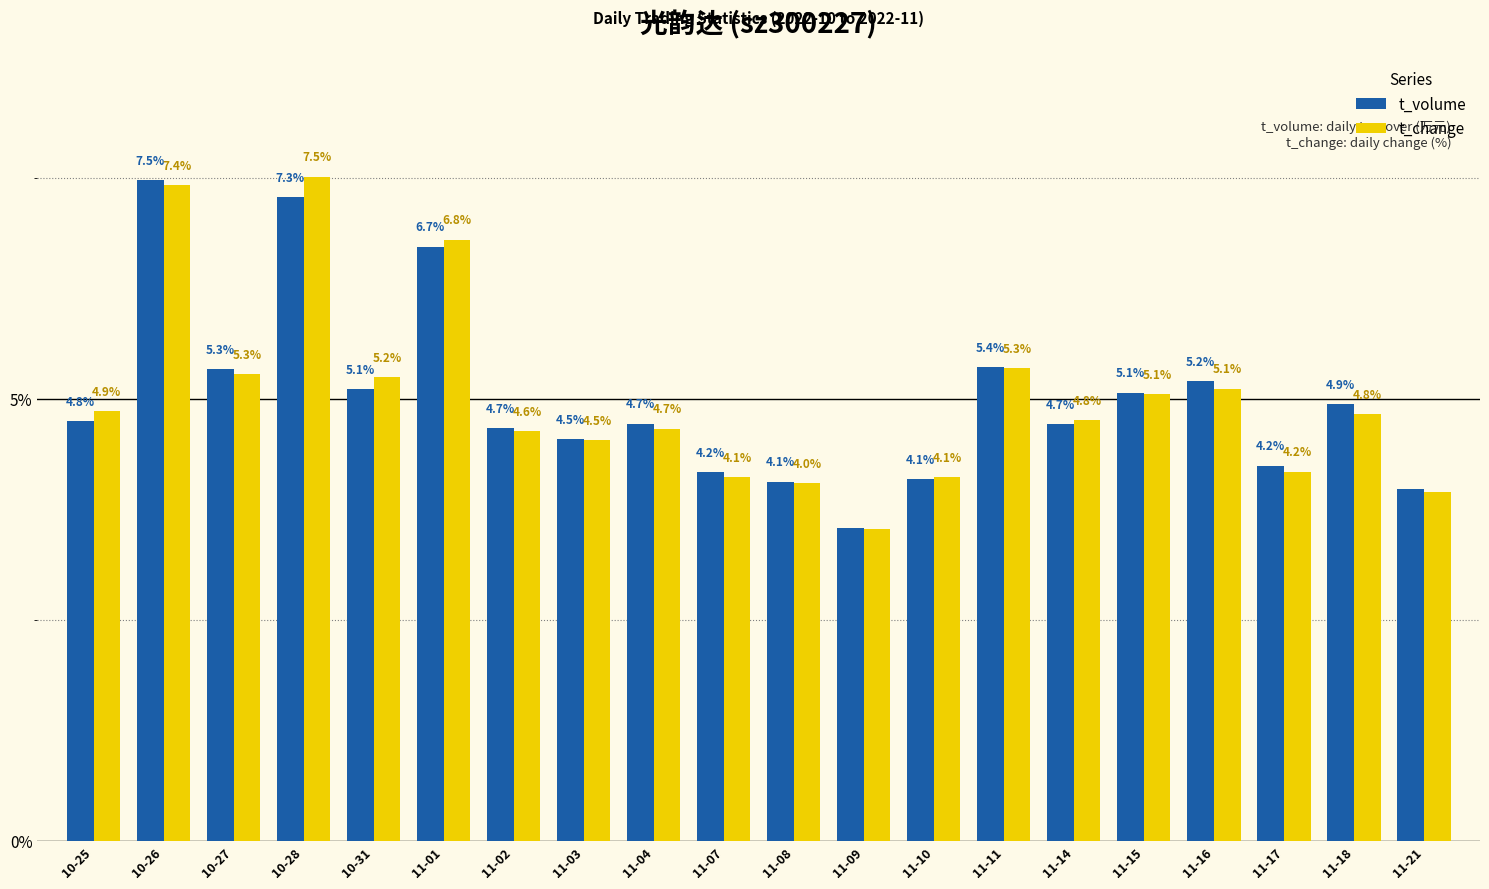

Rank the series at 11-07 from highest to lowest value.

t_volume, t_change